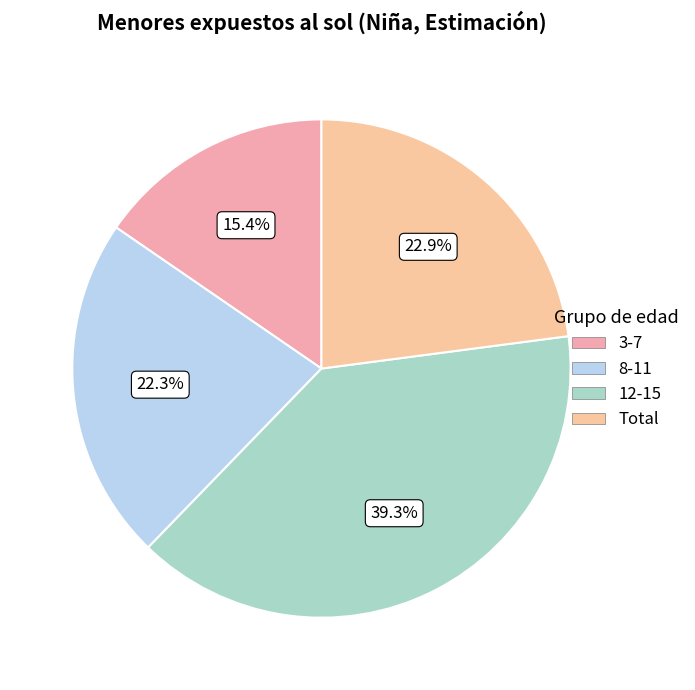

To the nearest percent, what percentage of the pie is 8-11?

22%